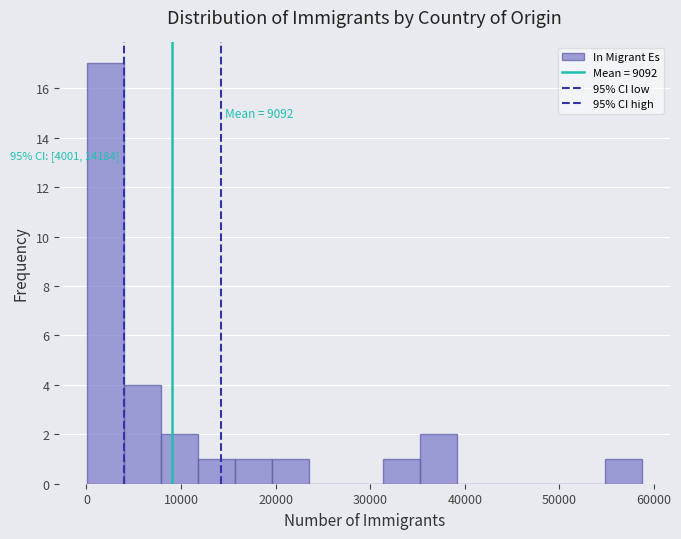

Around what value on the x-axis is the tallest bar? Give the approximate position of its centre, as read against the axis.

2000